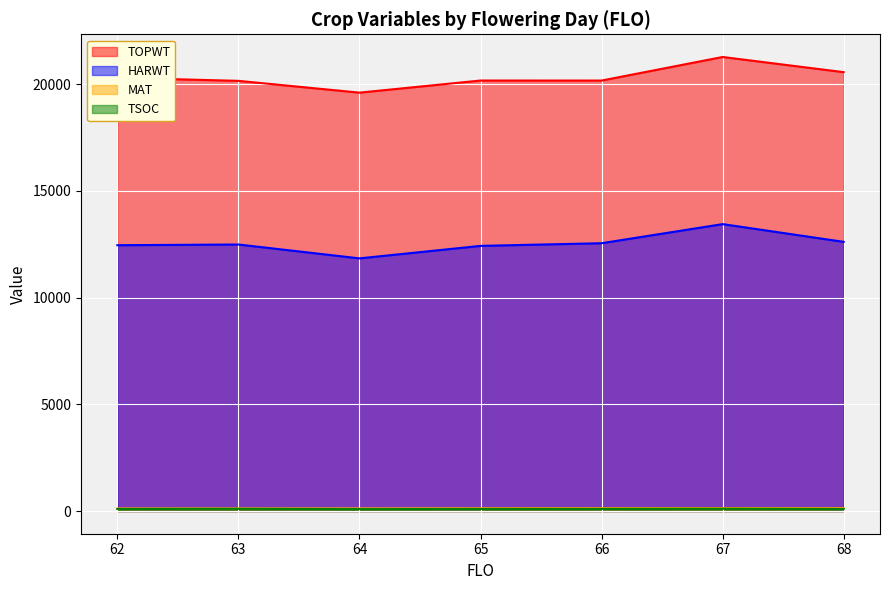

Where is the first local minimum for TSOC?

64